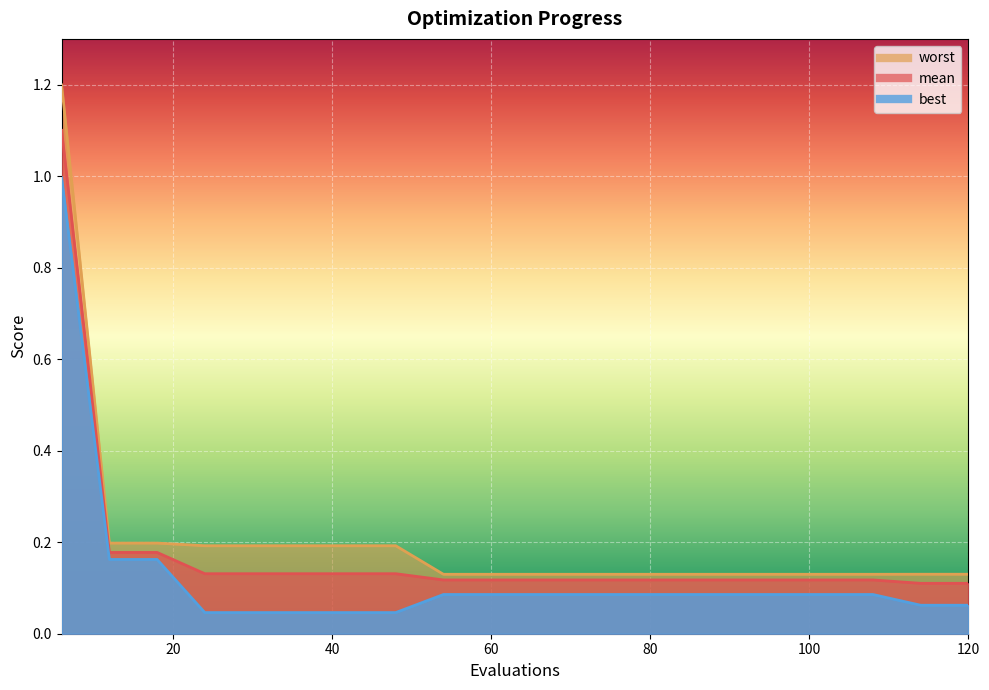

Reading left to right, extract all data points from this chart.

mean: 1.1	0.2	0.2	0.1	0.1	0.1	0.1	0.1	0.1	0.1	0.1	0.1	0.1	0.1	0.1	0.1	0.1	0.1	0.1	0.1
best: 1.0	0.2	0.2	0.0	0.0	0.0	0.0	0.0	0.1	0.1	0.1	0.1	0.1	0.1	0.1	0.1	0.1	0.1	0.1	0.1
worst: 1.2	0.2	0.2	0.2	0.2	0.2	0.2	0.2	0.1	0.1	0.1	0.1	0.1	0.1	0.1	0.1	0.1	0.1	0.1	0.1